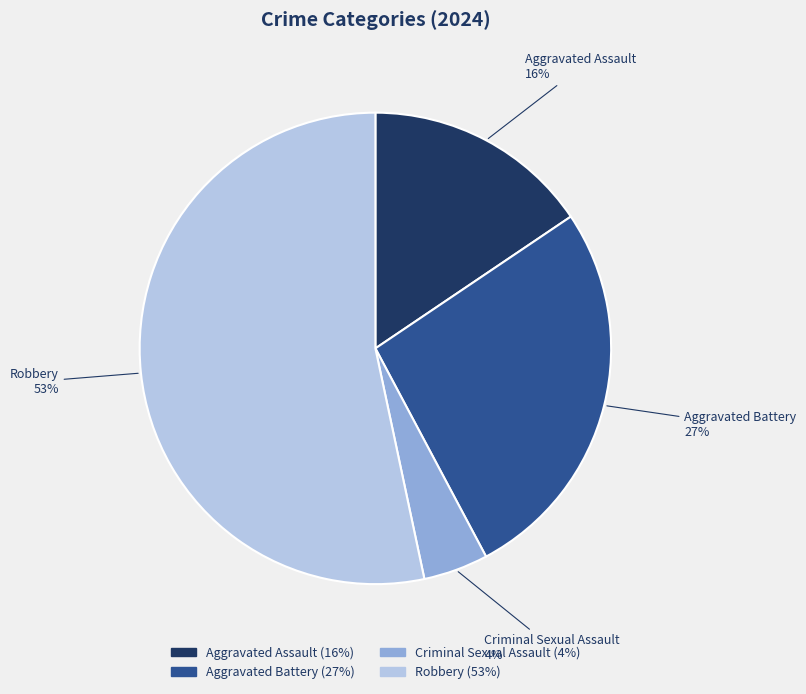

Is it true that Aggravated Assault is 3% of the pie?

False